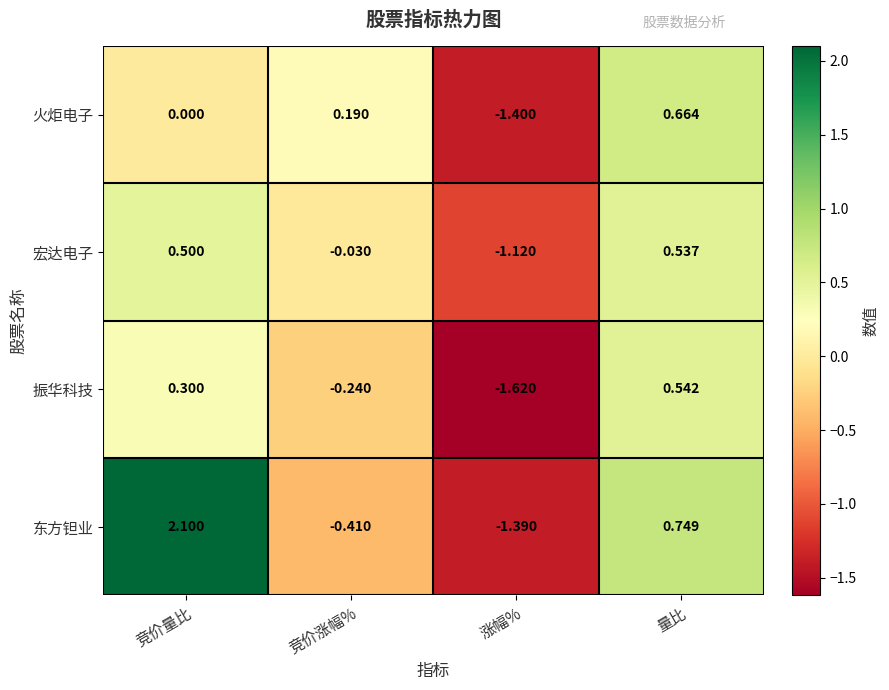

Which series has the largest range (max minus min)?

东方钽业